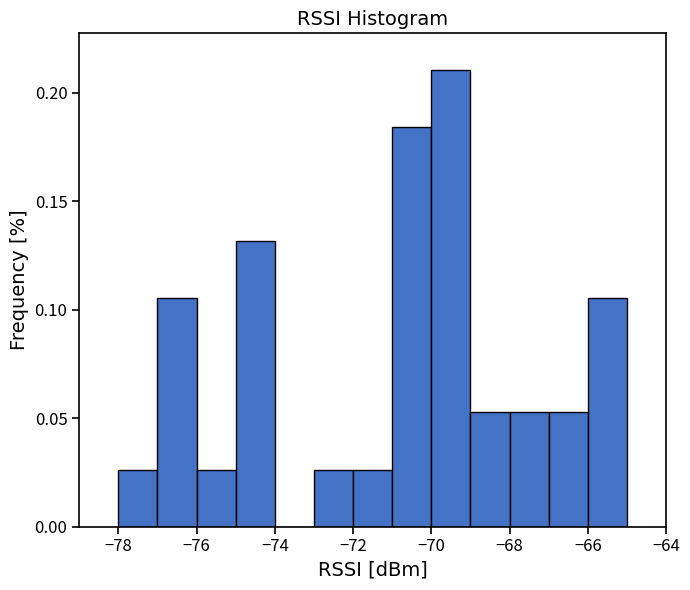

Reading left to right, transcribe this chart: for each bar, give the range it covers on the x-axis and its height. The values are not printed on the chart, so give them approximately, as read against the axis.

-78 to -77: 0.025
-77 to -76: 0.105
-76 to -75: 0.025
-75 to -74: 0.130
-74 to -73: 0
-73 to -72: 0.025
-72 to -71: 0.025
-71 to -70: 0.185
-70 to -69: 0.210
-69 to -68: 0.055
-68 to -67: 0.055
-67 to -66: 0.055
-66 to -65: 0.105